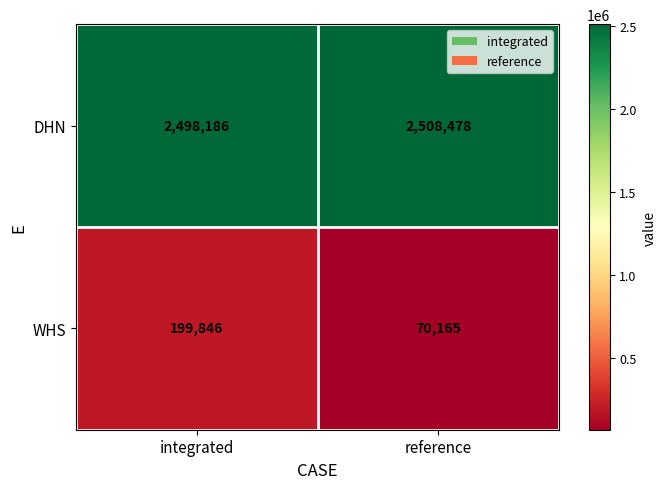

Which category has the highest value across all series?

reference